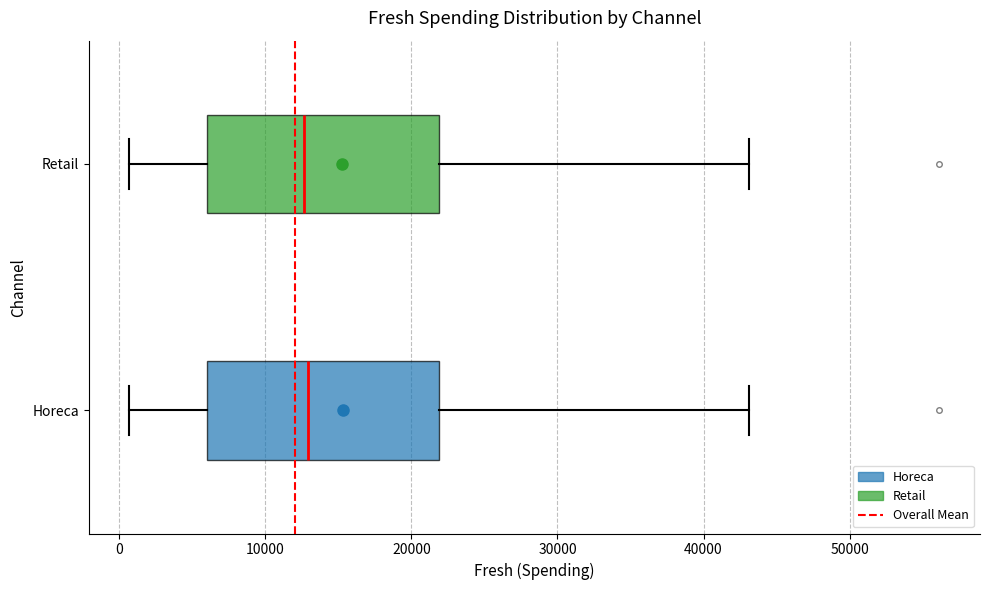

Reading bottom to top, read every box against the x-axis: the position of its median line, the range the box covers, and the ends of its whiskers. The values are not printed on the chart, so give them approximately, as read against the axis.

Horeca: median 13000, box 6000 to 22000, whiskers 1000 to 43000
Retail: median 13000, box 6000 to 22000, whiskers 1000 to 43000